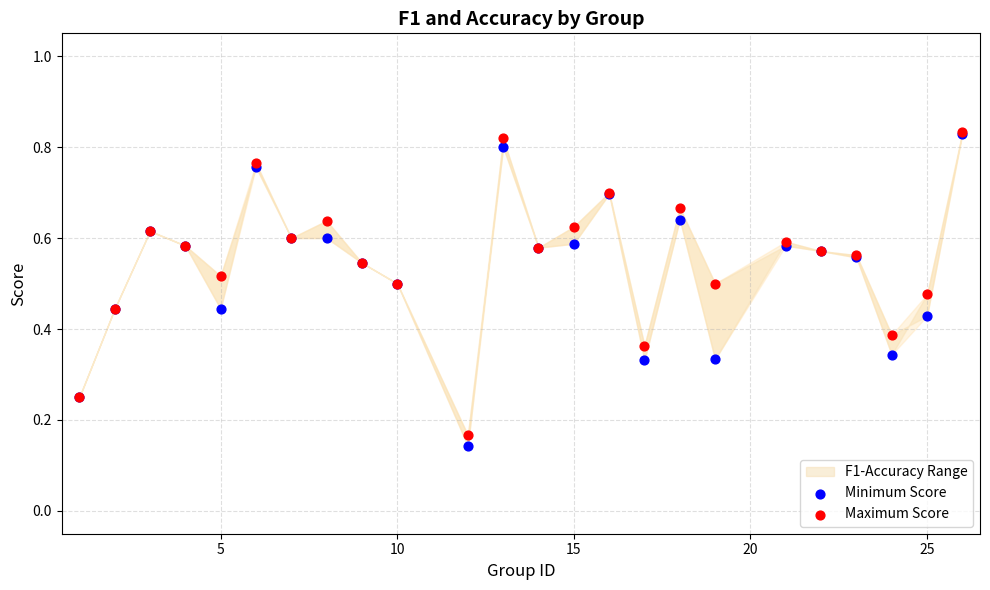

Which series has the largest Y range (max minus min)?

Minimum Score